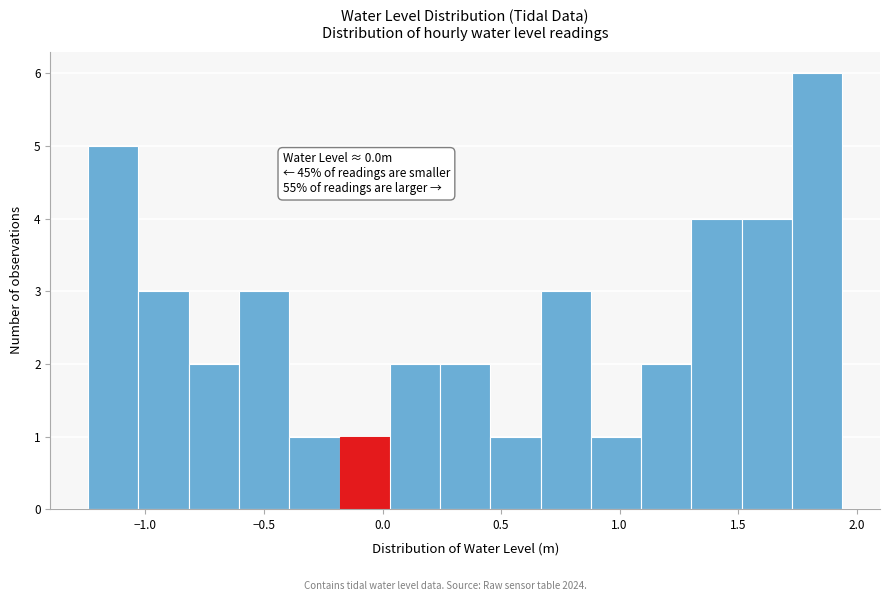

Which range on the x-axis has the tallest bar?

1.75 to 1.95